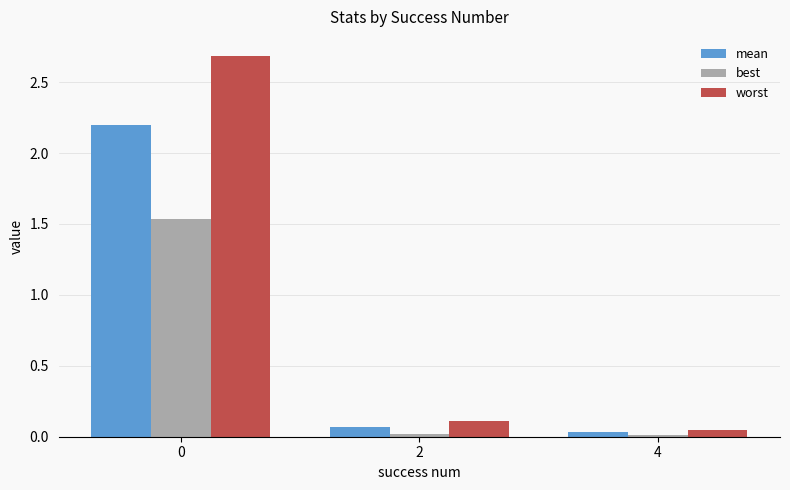

What is the maximum value shown in the chart?

2.7